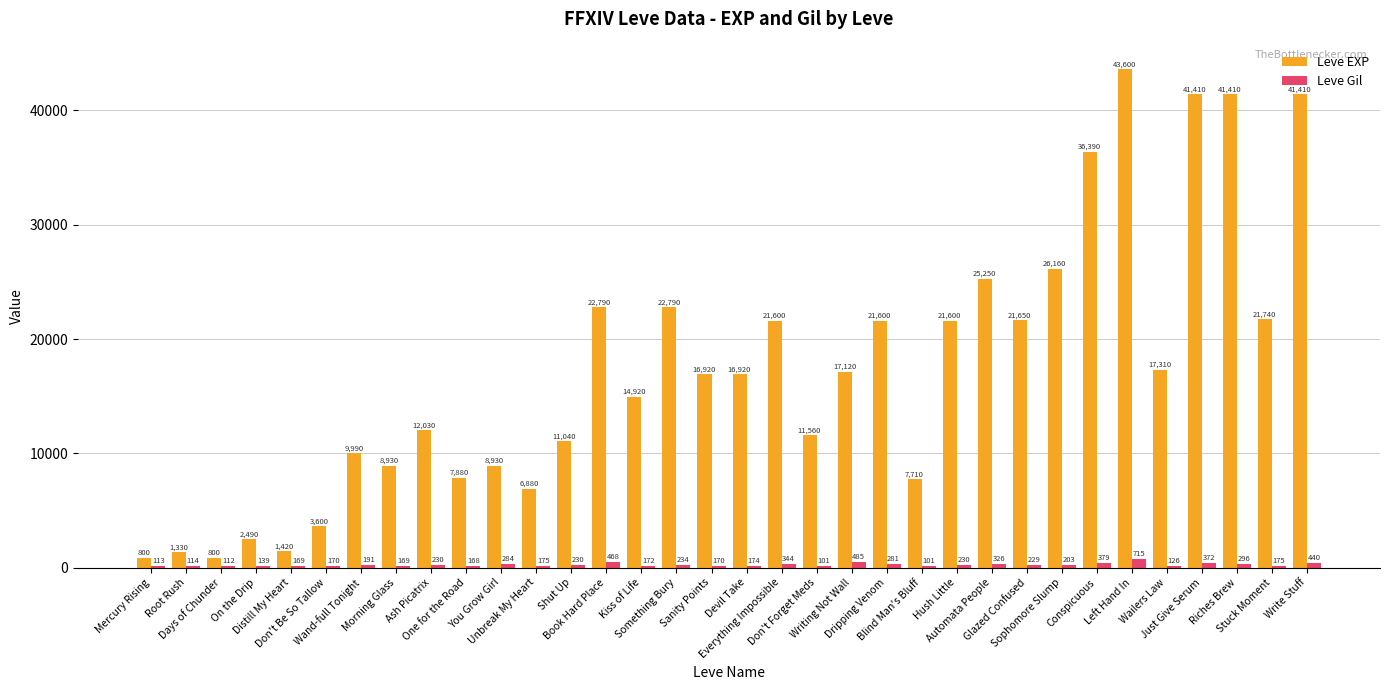

Which series has the largest total across all categories?

Leve EXP